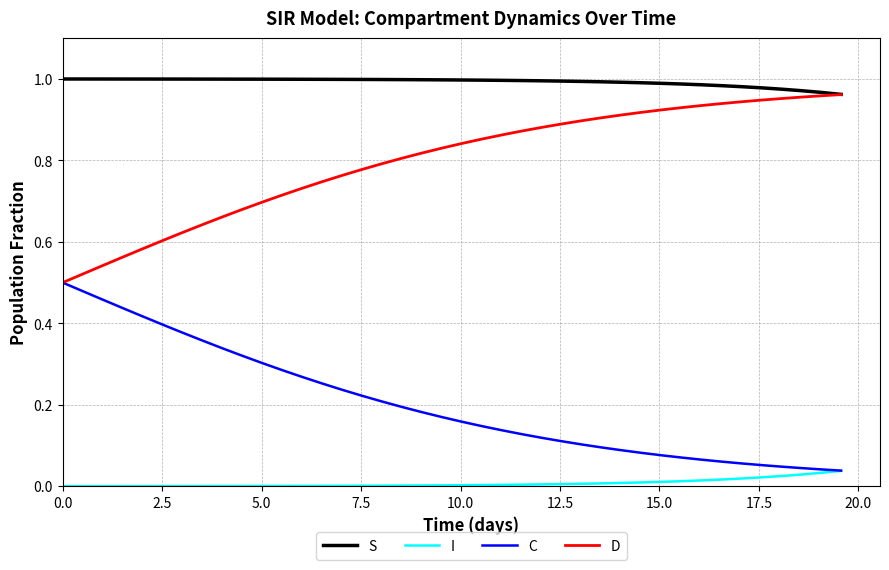

Rank the series by their average value, from lowest to highest.

I, C, D, S